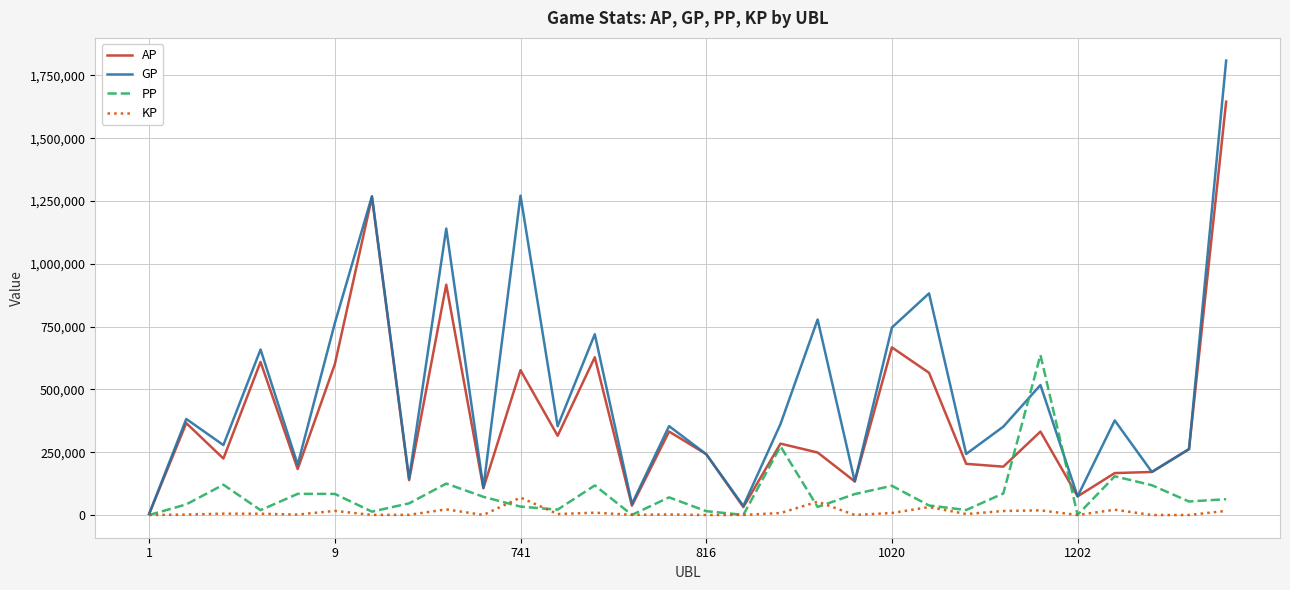

List the series in order of their overall mean, lowest first.

KP, PP, AP, GP